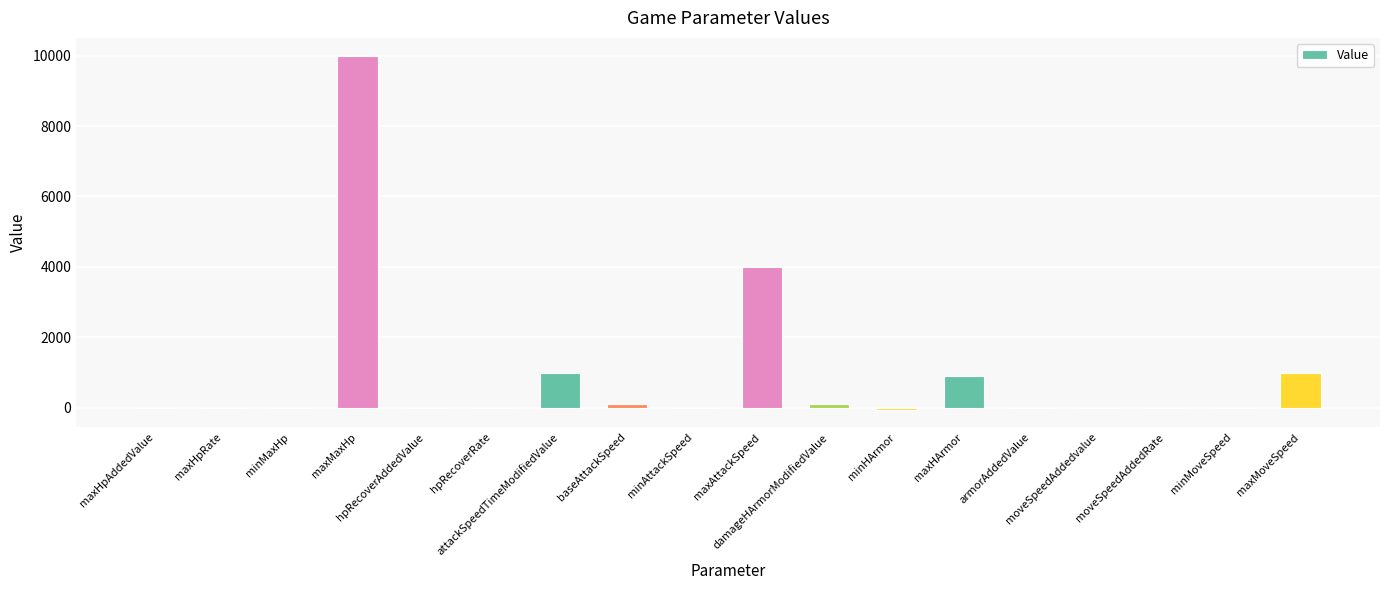

What is the sum of the values at armorAddedValue and hpRecoverRate?

1